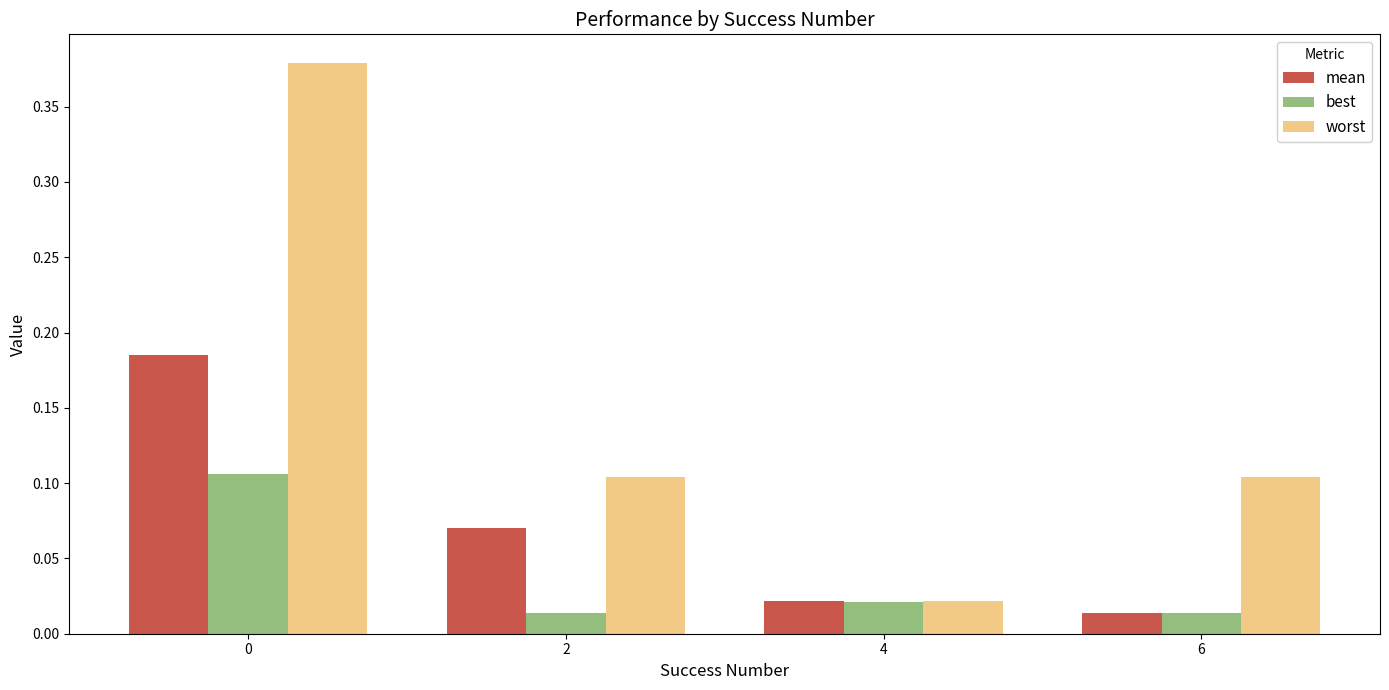

Does the chart contain any negative values?

No